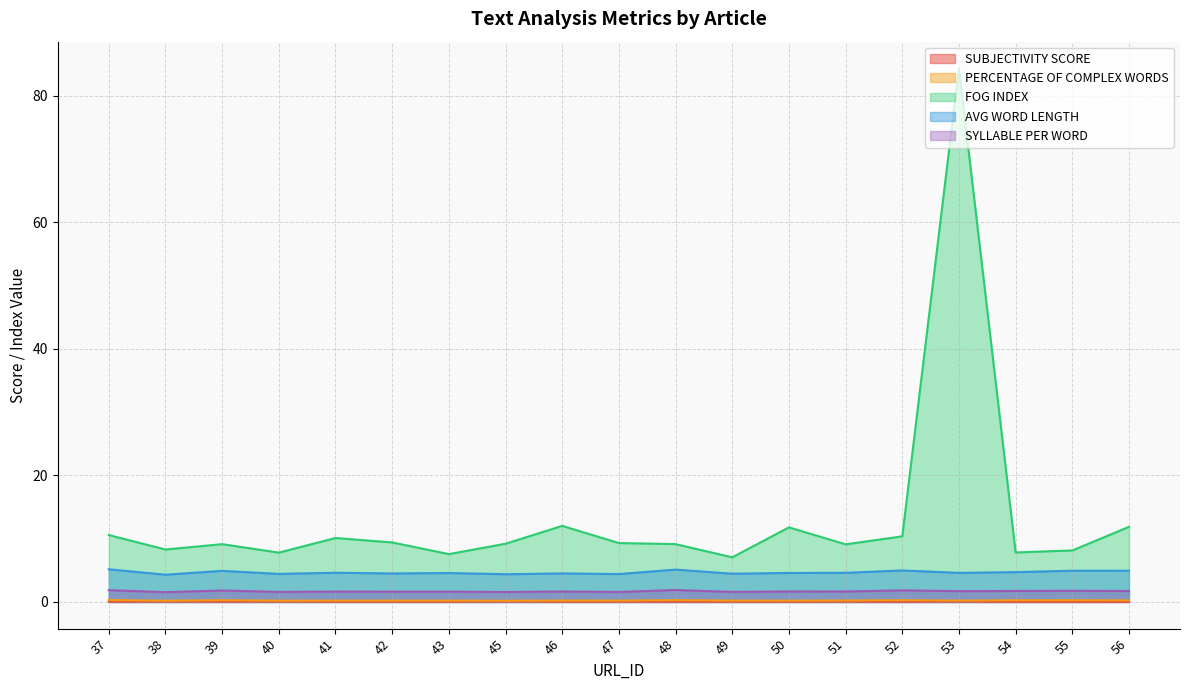

True or false: FOG INDEX and AVG WORD LENGTH intersect in this chart.

False